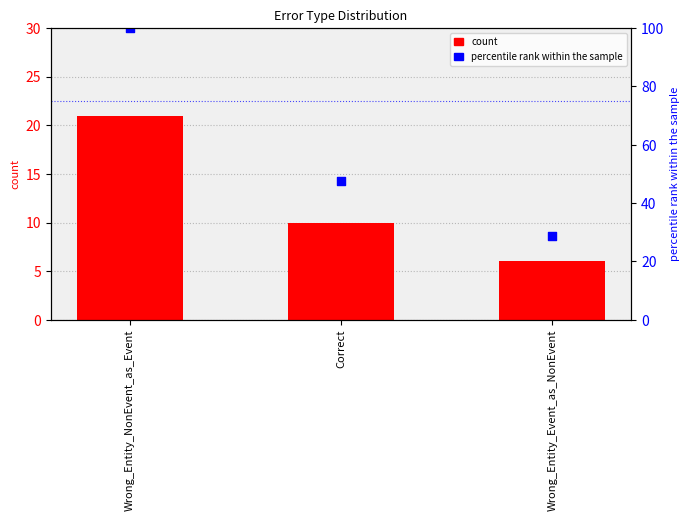

Which series has the widest spread of Y values?

percentile rank within the sample